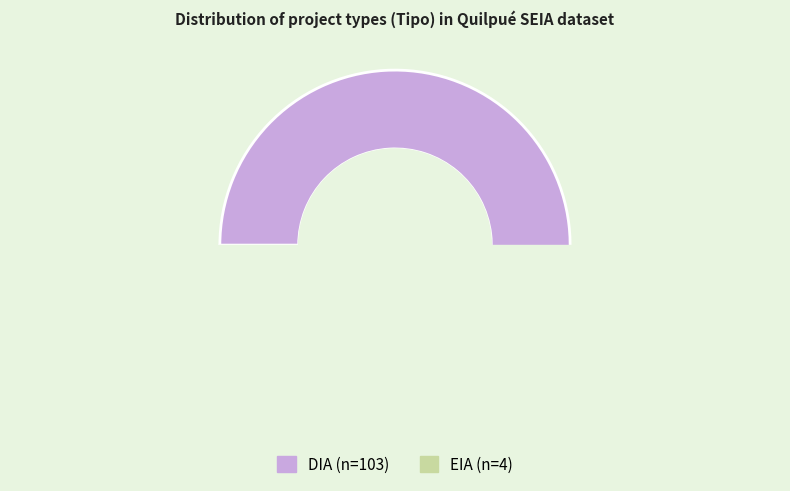

Count the number of slices in the pie.

2